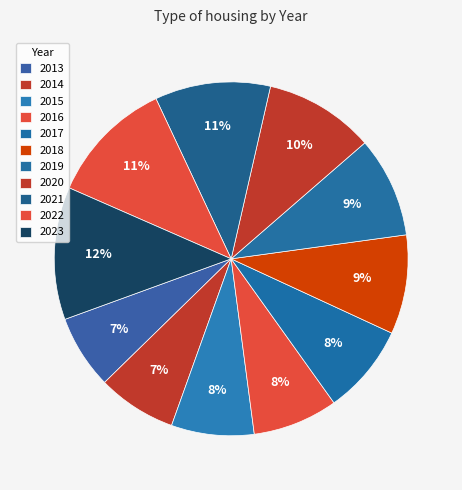

How many segments does this pie chart have?

11